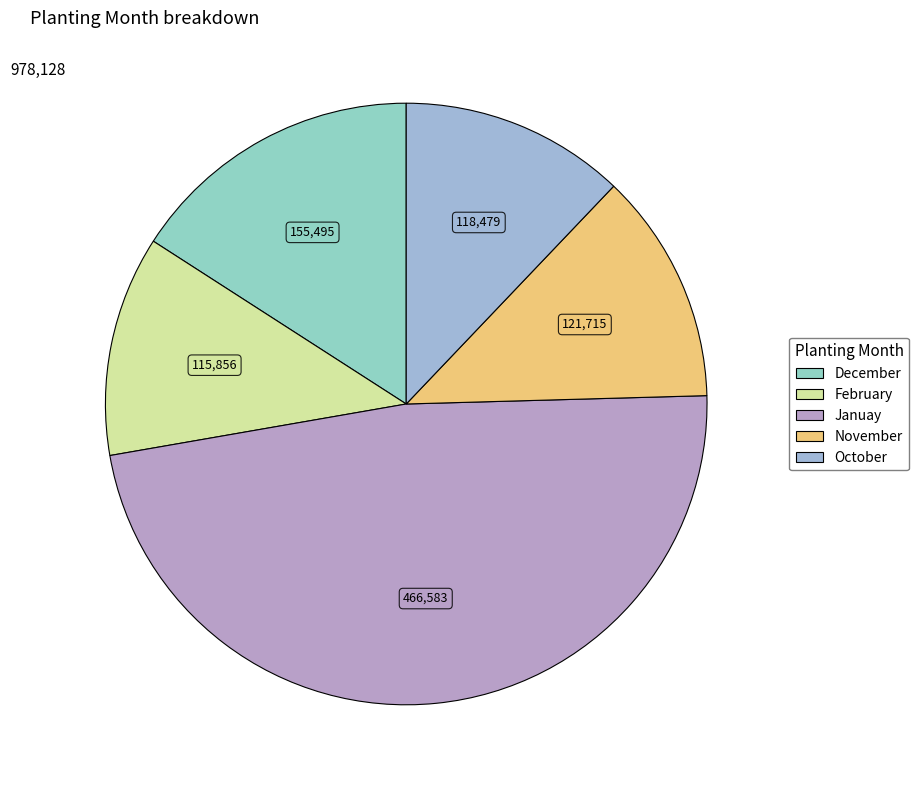

Do Januay and December together represent more than half of the pie?

Yes